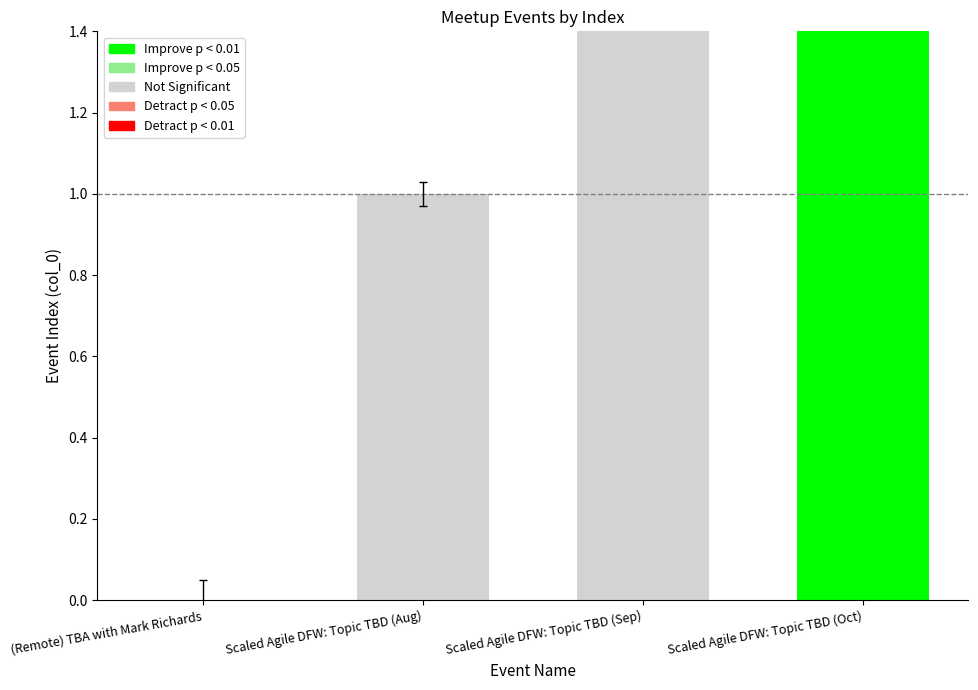

True or false: the data shows 3 at Scaled Agile DFW: Topic TBD (Oct).

True